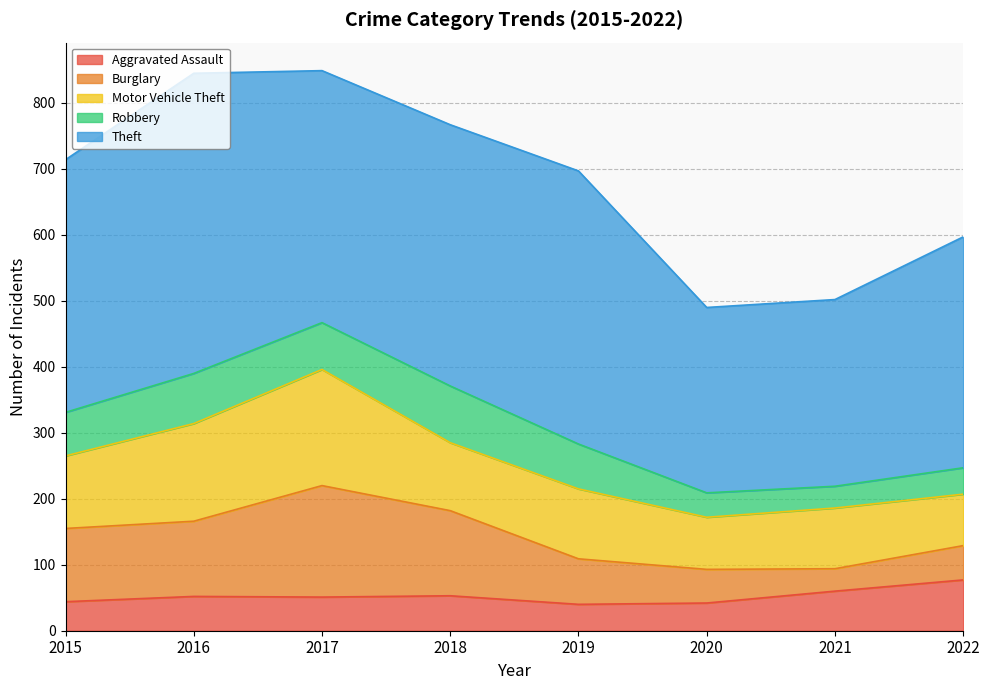

True or false: Robbery and Burglary cross at least once.

False